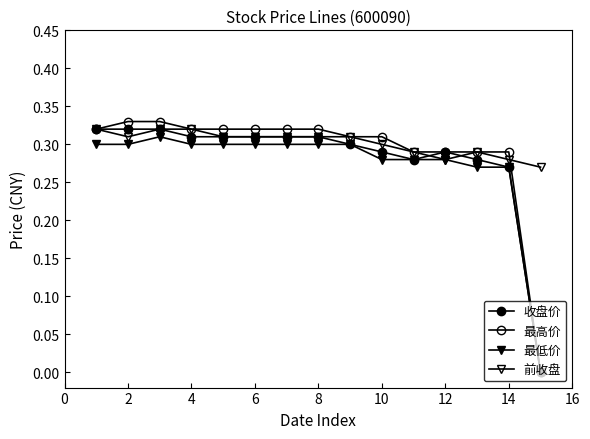

Count the number of data series in this chart.

4